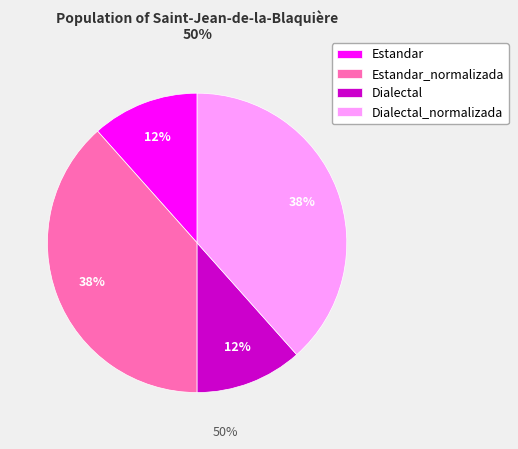

To the nearest percent, what percentage of the pie is Dialectal_normalizada?

38%